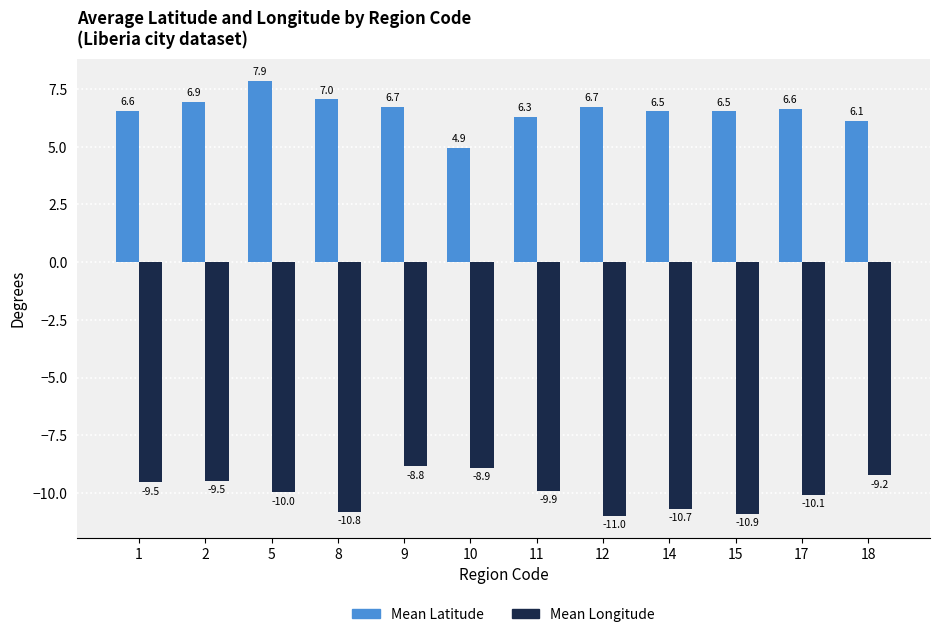

Which series has the largest total across all categories?

Mean Latitude